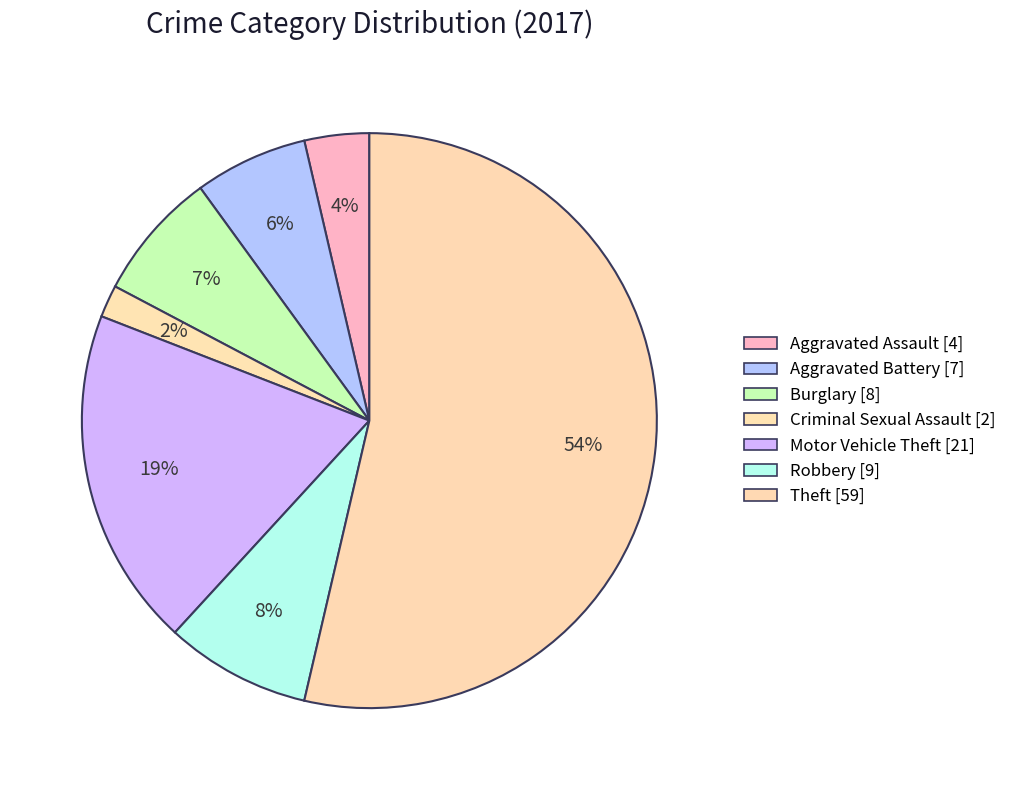

What percentage is the Criminal Sexual Assault slice, to the nearest percent?

2%